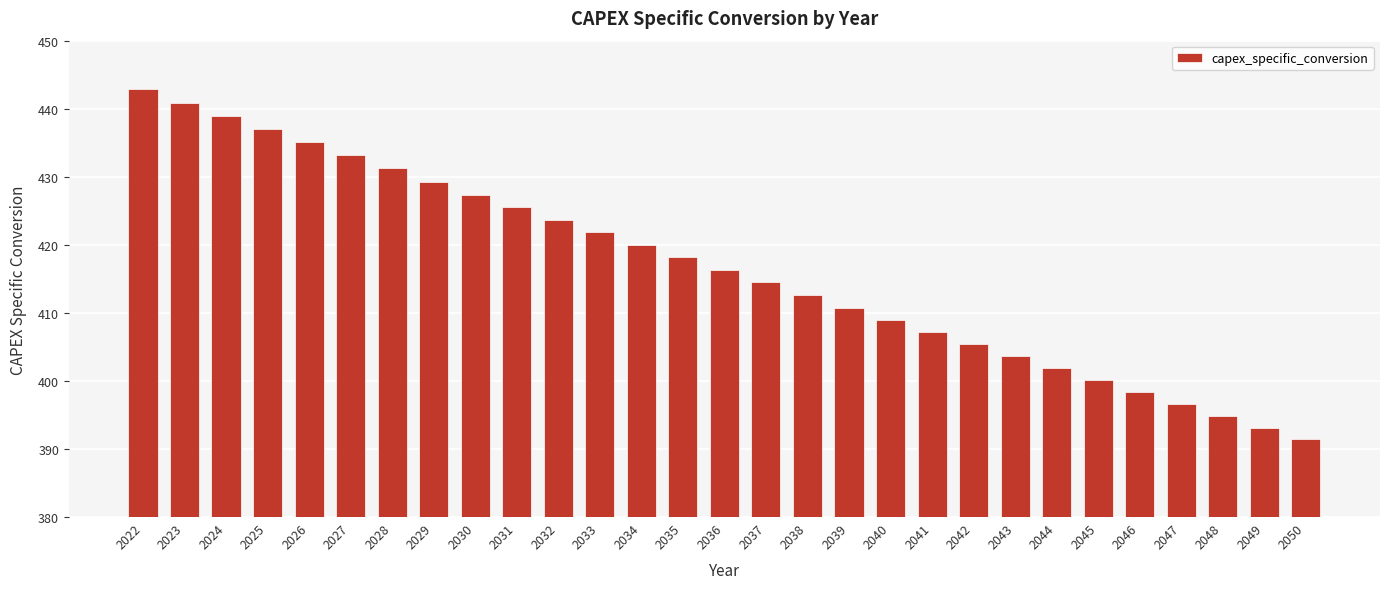

Reading right to left, list all the values displayed in this chart.

2050=391.4	2049=393.2	2048=394.9	2047=396.7	2046=398.4	2045=400.2	2044=401.9	2043=403.7	2042=405.4	2041=407.2	2040=408.9	2039=410.8	2038=412.6	2037=414.5	2036=416.3	2035=418.2	2034=420.0	2033=421.9	2032=423.7	2031=425.5	2030=427.4	2029=429.3	2028=431.2	2027=433.1	2026=435.0	2025=437.0	2024=438.9	2023=440.9	2022=442.9